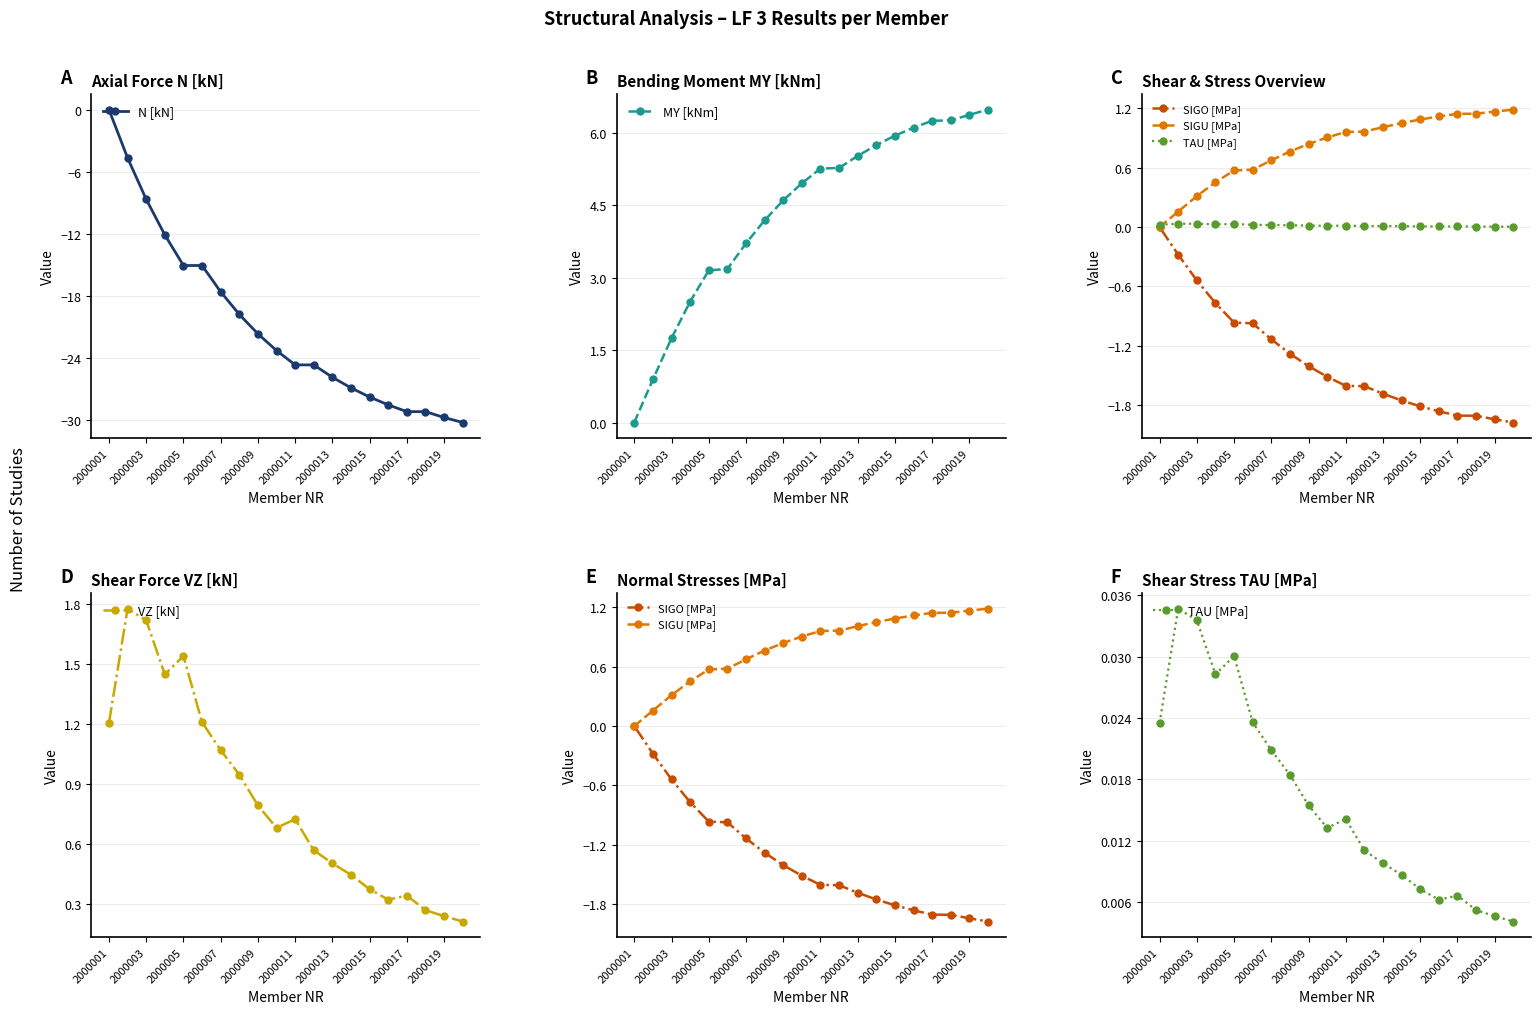

True or false: N [kN] and MY [kNm] cross at least once.

False